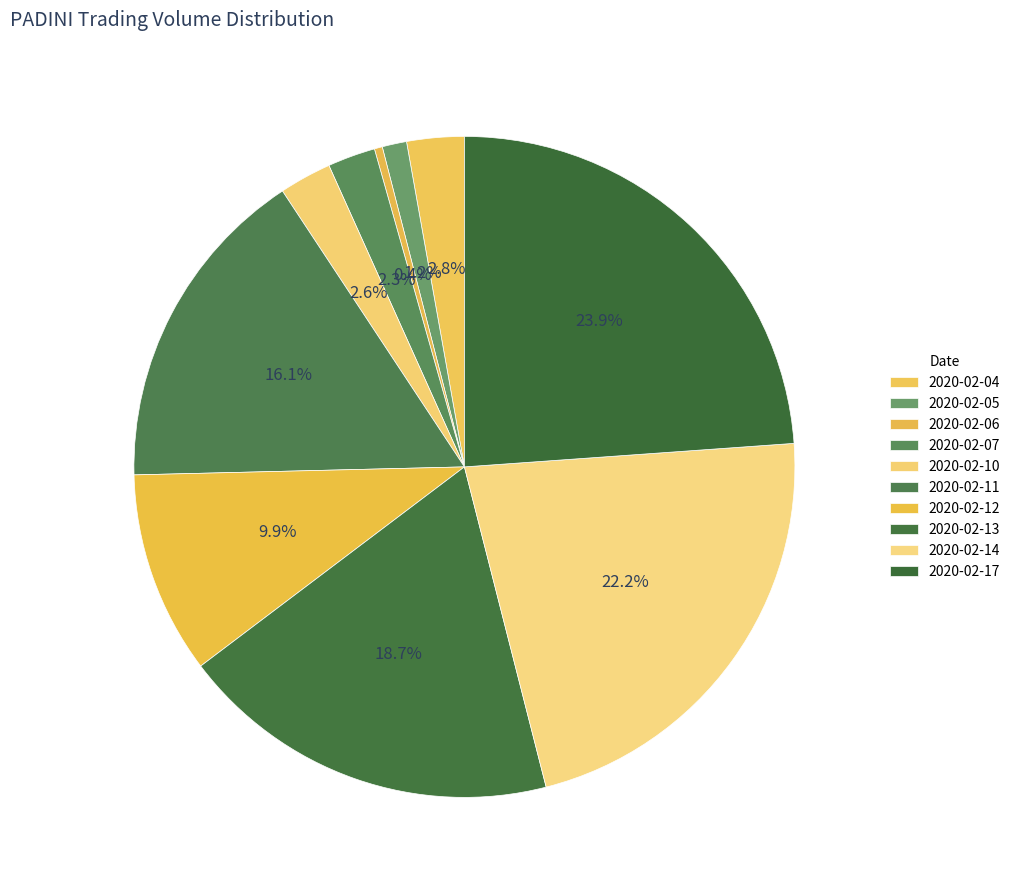

How many slices are in this pie chart?

10